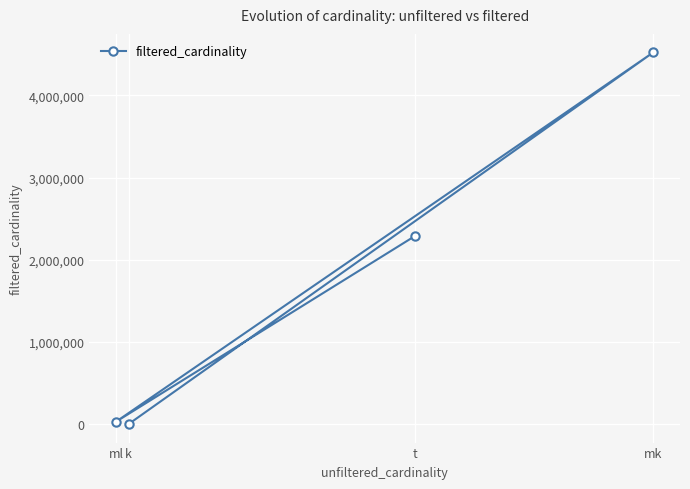

True or false: the data shows 4523930 at mk.

True